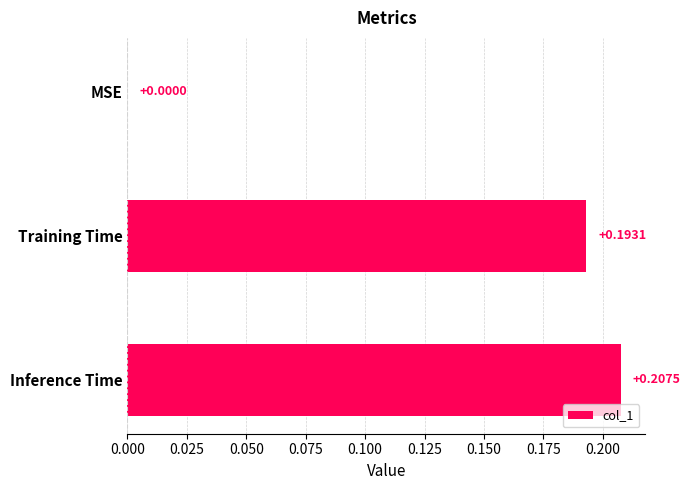

Which has a higher value, Inference Time or Training Time?

Inference Time